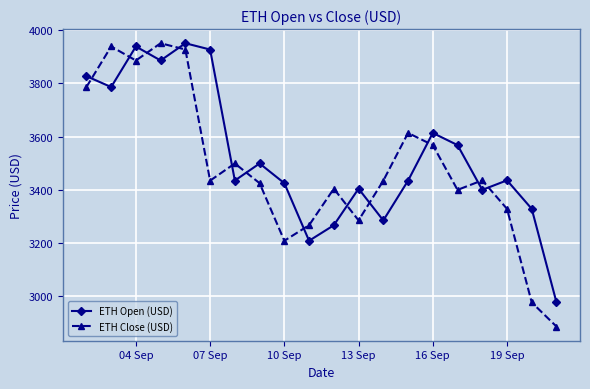

What is the lowest value of the ETH Close (USD) series?

2886.8